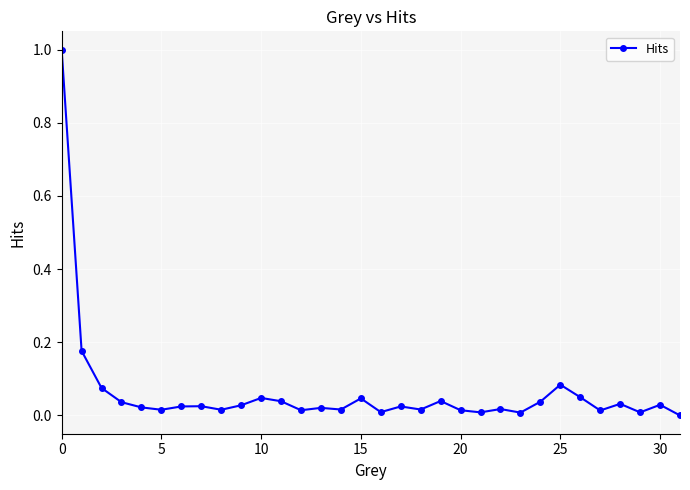

What is the sum of all values?

2.0